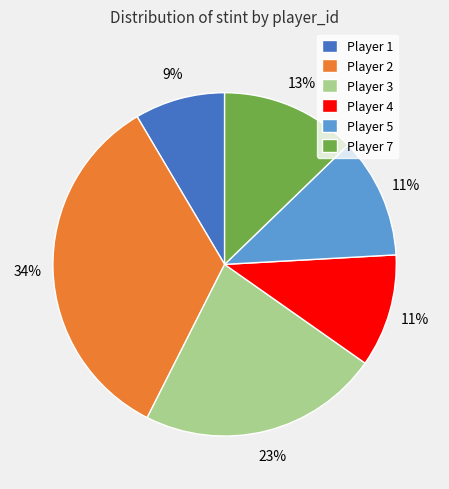

Is it true that Player 7 is 13% of the pie?

True